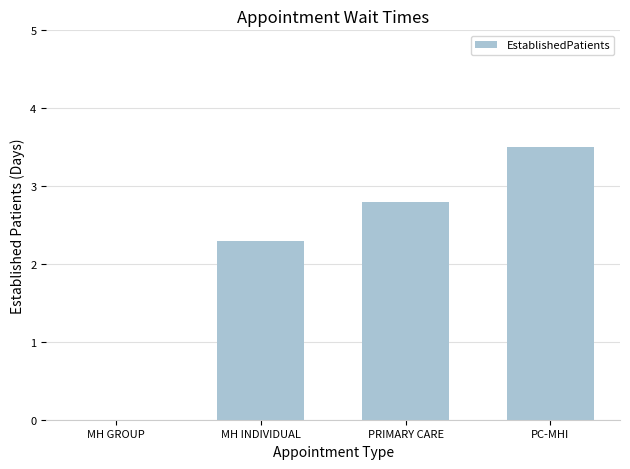

What is the greatest value displayed?

3.5